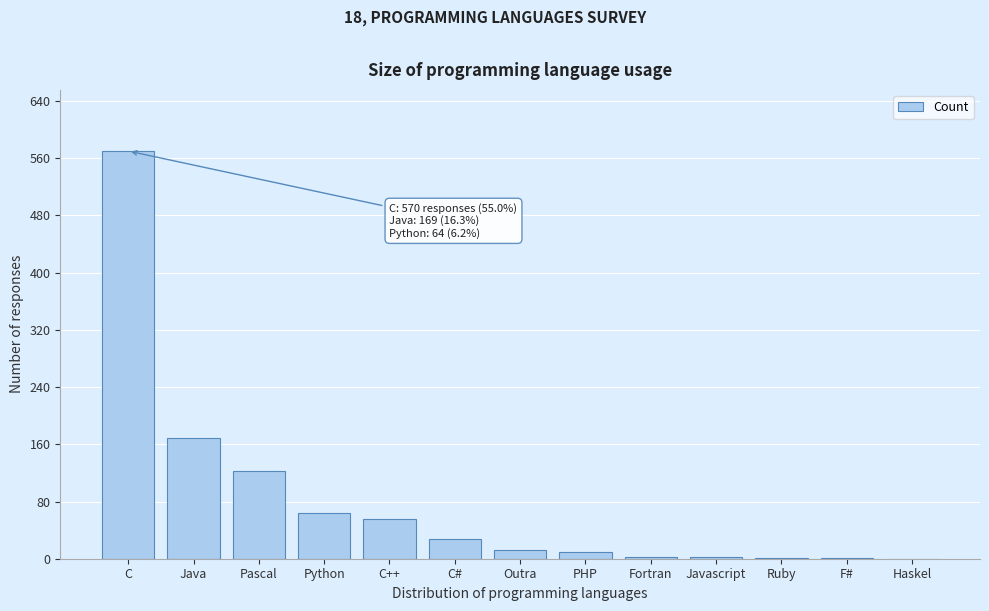

The chart shows a value of 28 at C#. True or false?

True